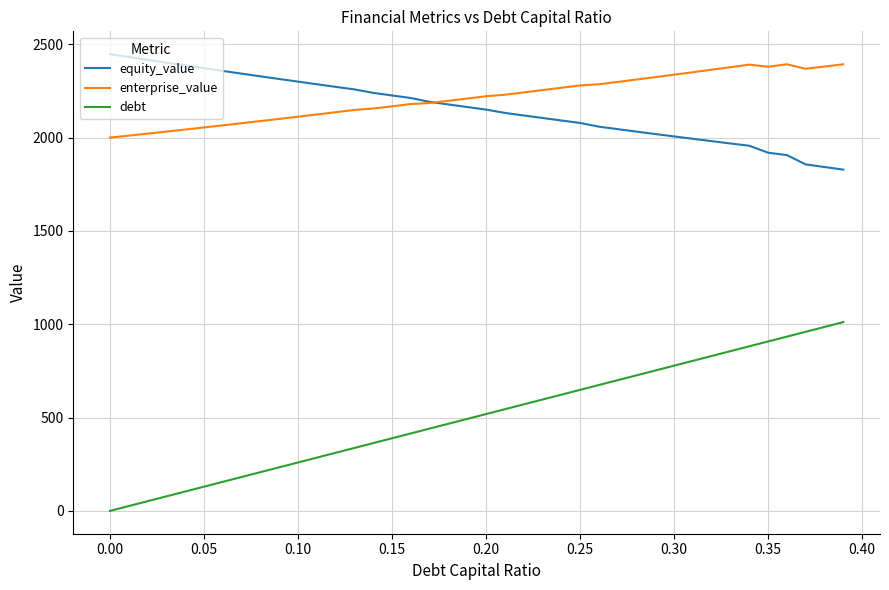

List the series in order of their peak value, highest first.

equity_value, enterprise_value, debt